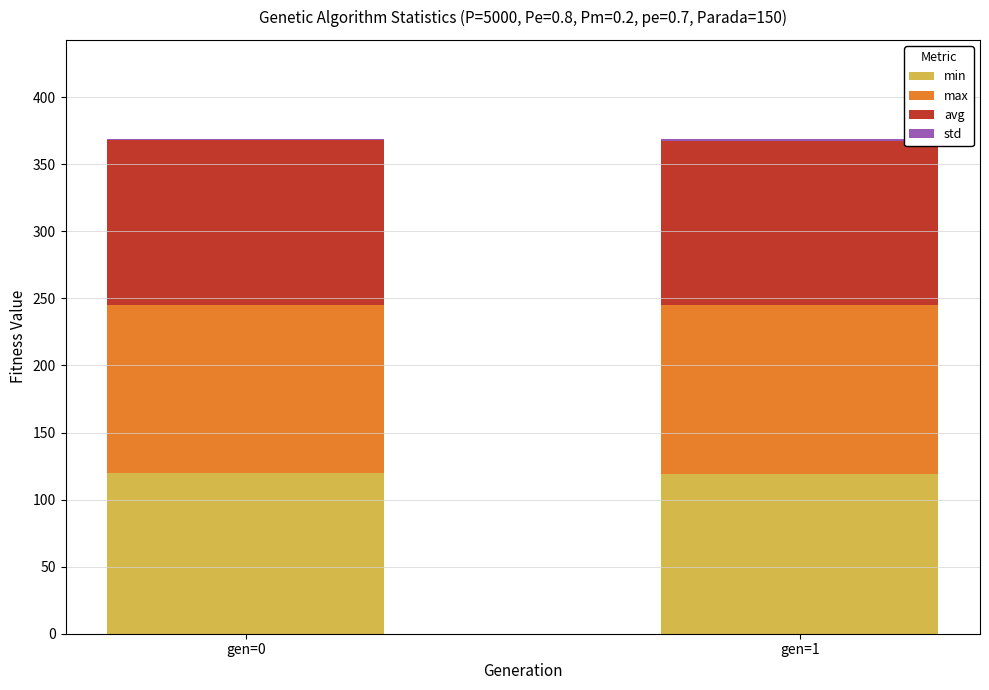

Are the bars horizontal?

No